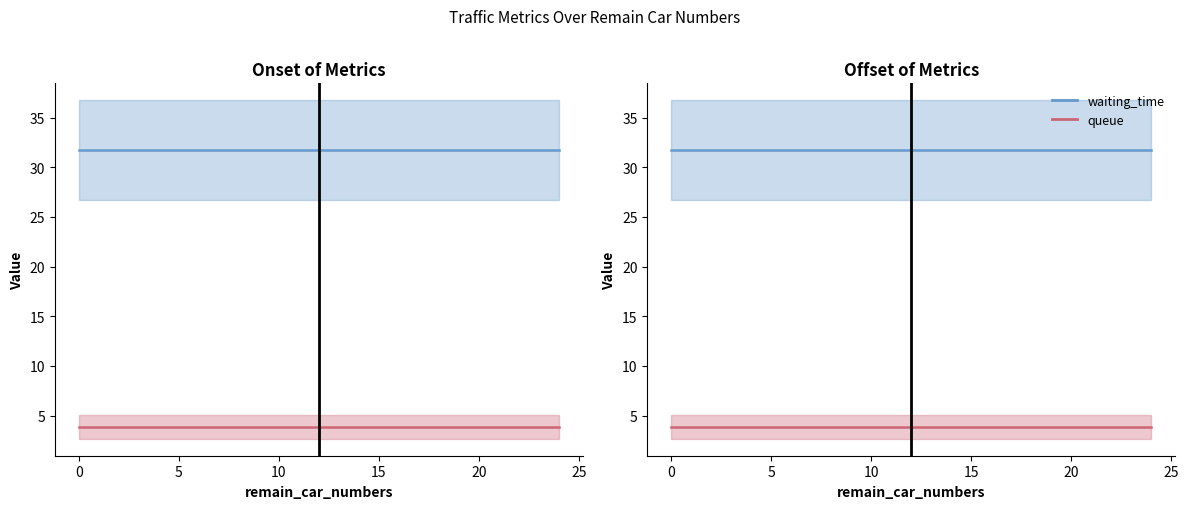

What are all the series names shown in the legend?

waiting_time, queue